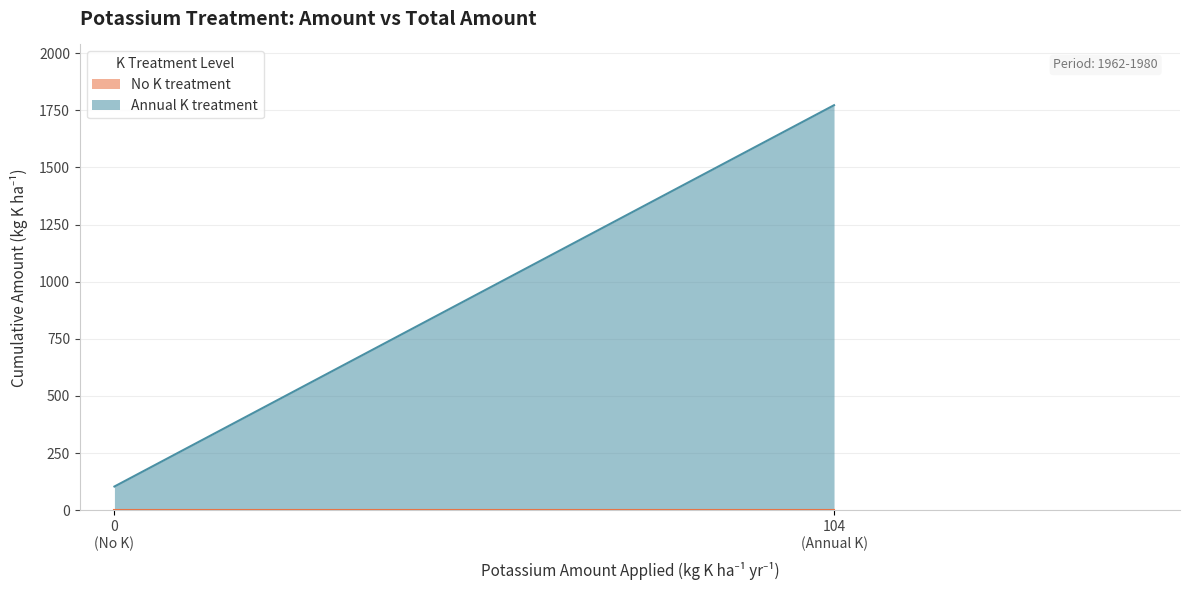

Which series changed the most between amount (kg K ha-1 yr-1) and total_amount (kg K ha-1)?

Annual K treatment